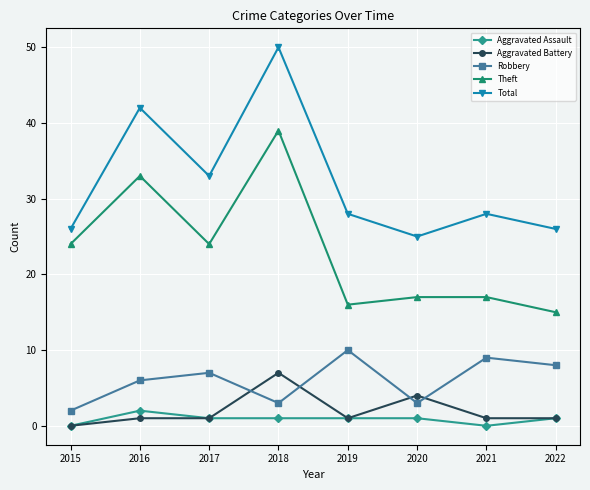

At which category is the sum across all series the highest?

2018